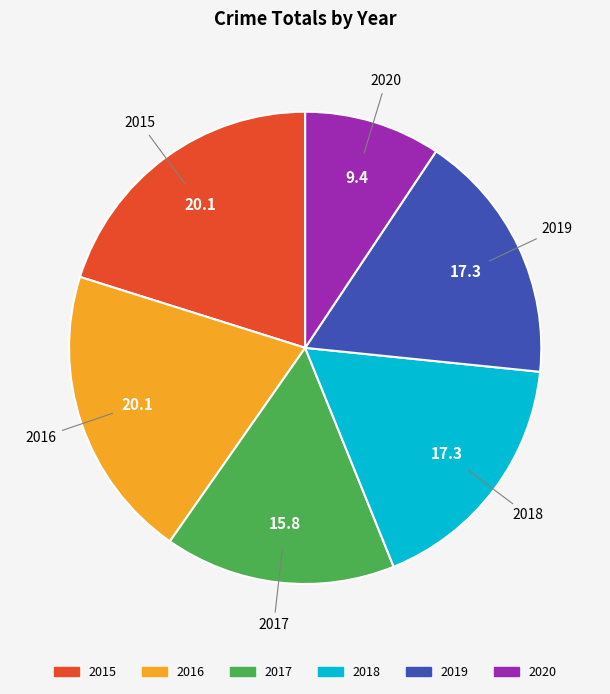

Is there a majority slice in this chart?

No